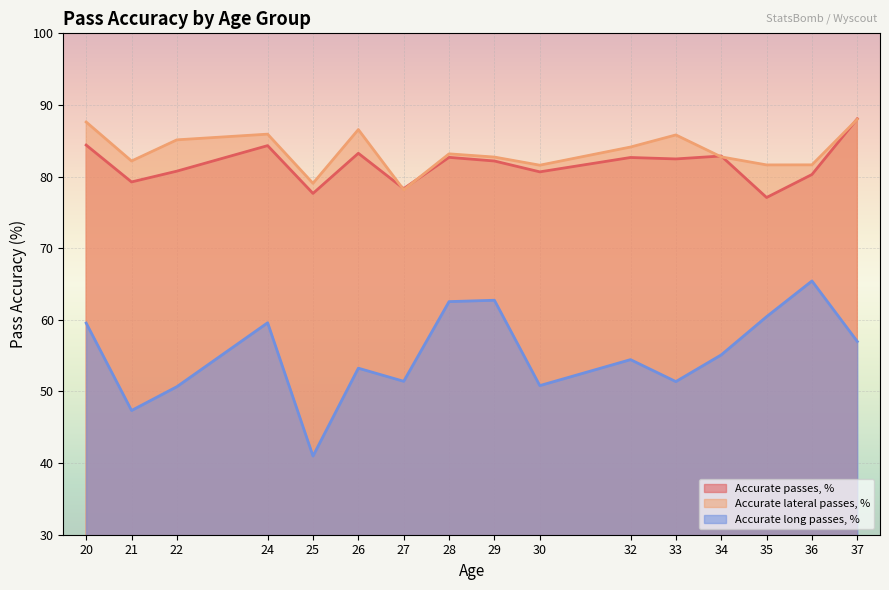

What is the total value across all series at 23?

231.3